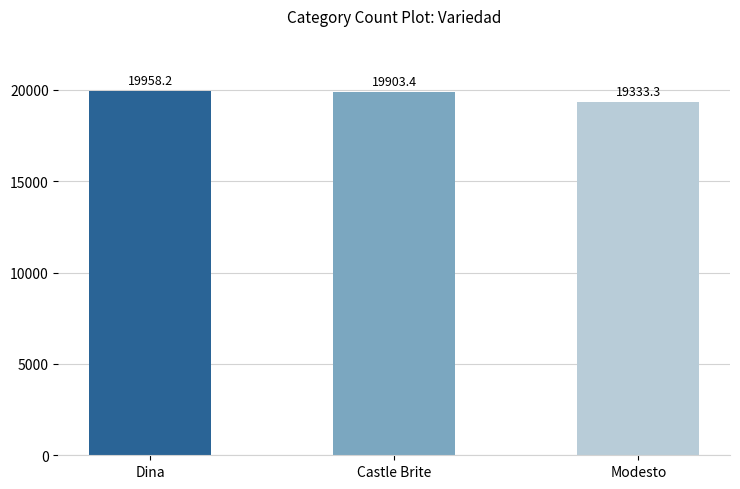

What is the ratio of the value at Dina to the value at Castle Brite?

1.0